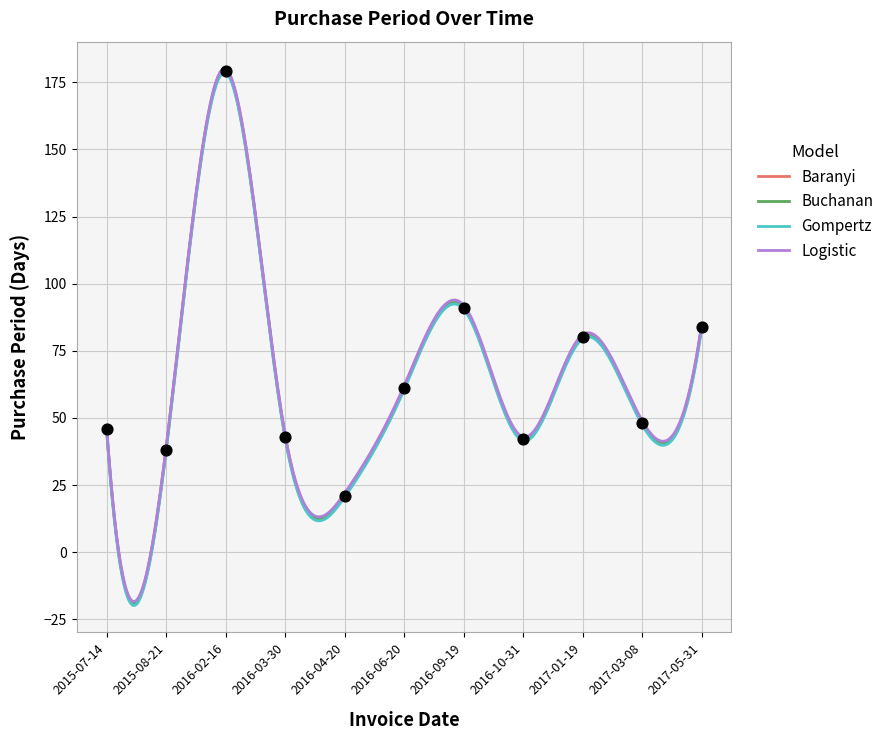

What is the change in value from 2017-01-19 to 2017-05-31?

+4